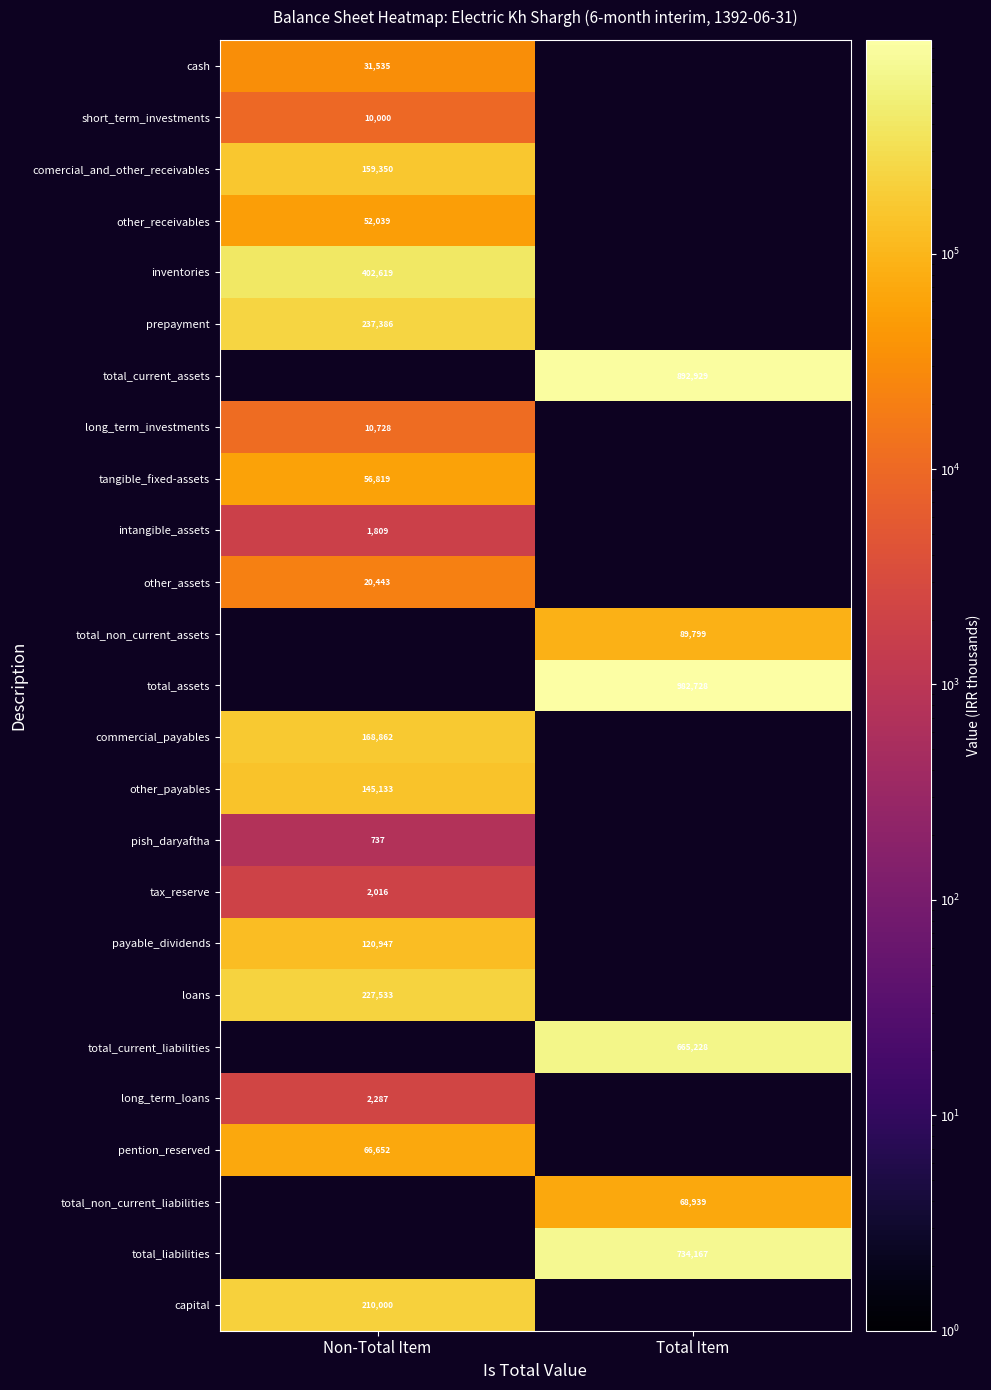

True or false: tangible_fixed-assets has a value of 56819 at Non-Total Item.

True